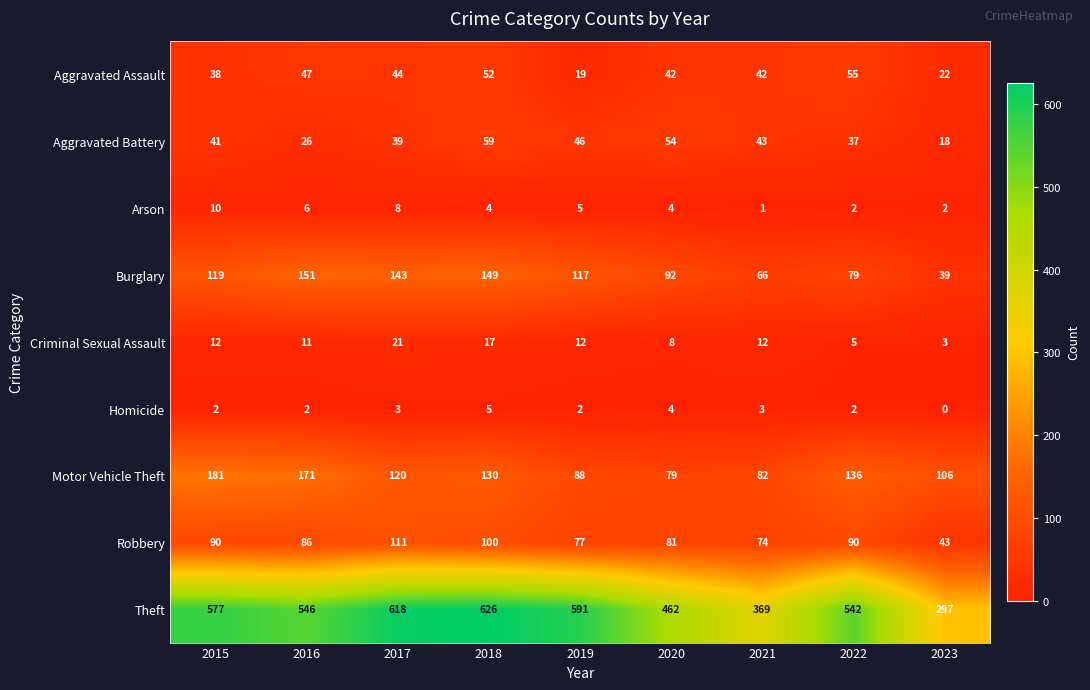

Rank the series at 2015 from lowest to highest value.

Homicide, Arson, Criminal Sexual Assault, Aggravated Assault, Aggravated Battery, Robbery, Burglary, Motor Vehicle Theft, Theft